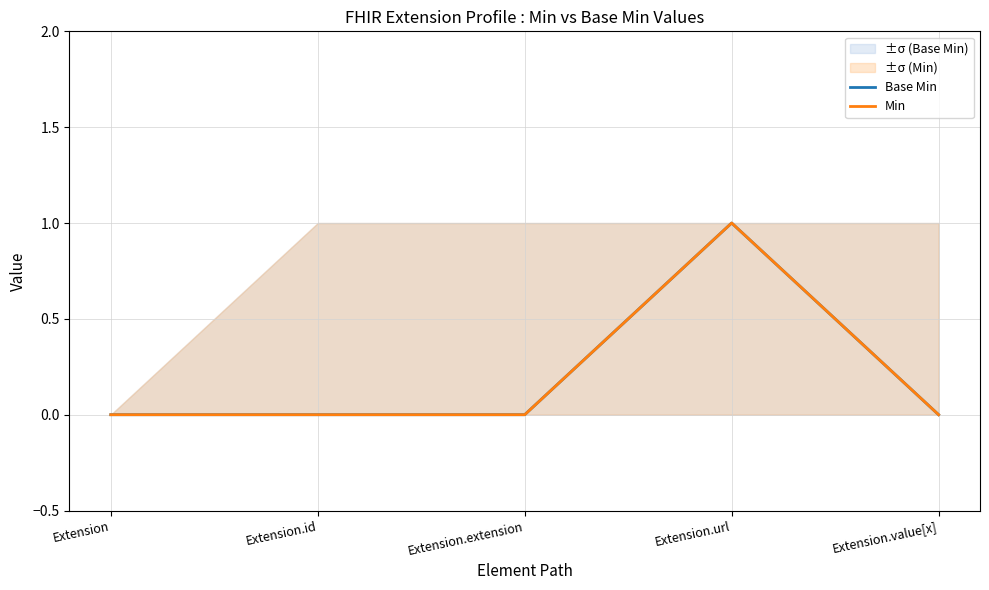

What is the value of the Base Min point at the 4th from the left?

1